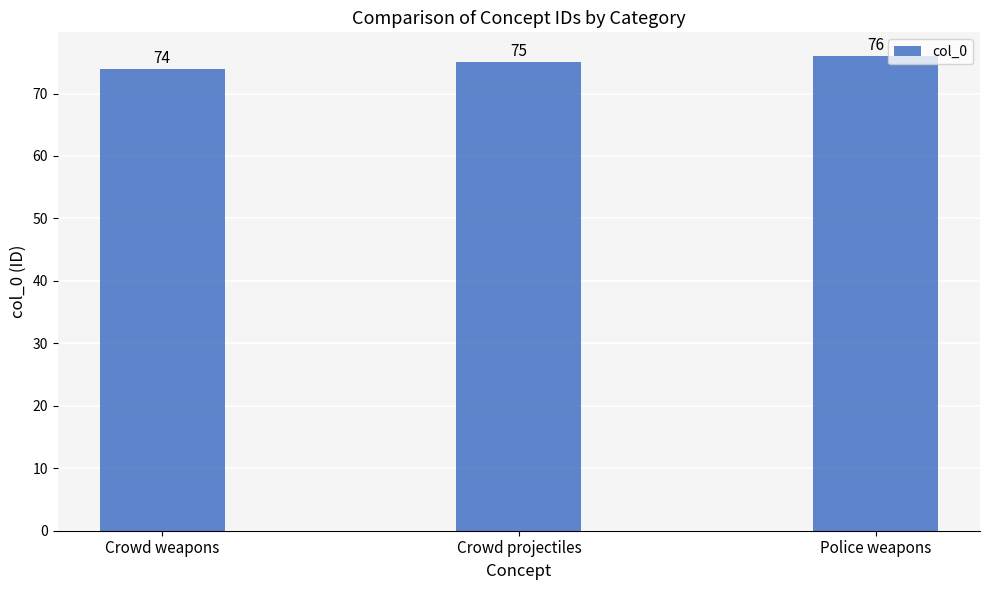

What is the label of the 1st bar from the right?

Police weapons